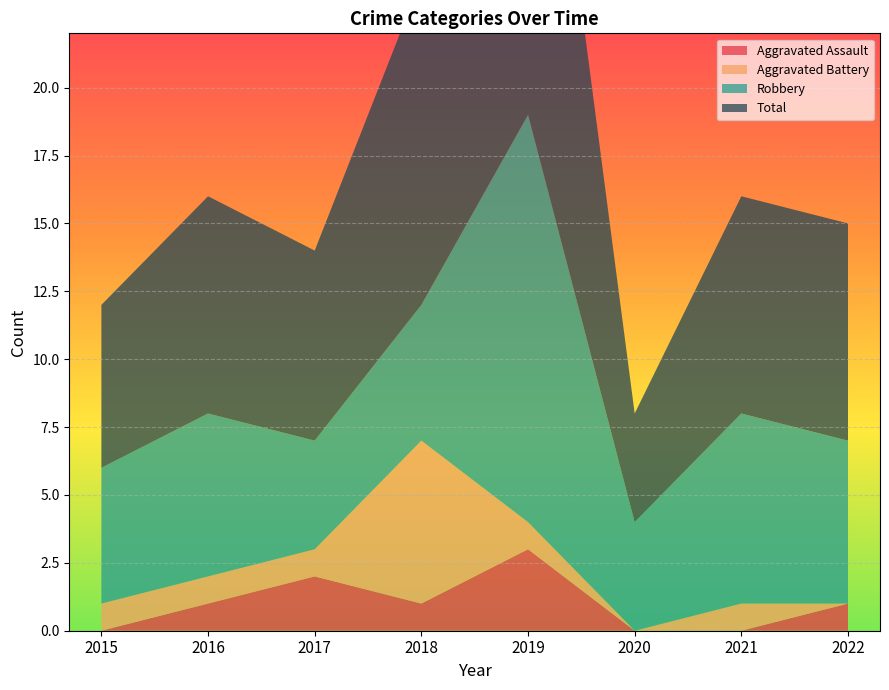

Reading right to left, extract all data points from this chart.

Aggravated Assault: 1	0	0	3	1	2	1	0
Aggravated Battery: 0	1	0	1	6	1	1	1
Robbery: 6	7	4	15	5	4	6	5
Total: 8	8	4	19	12	7	8	6